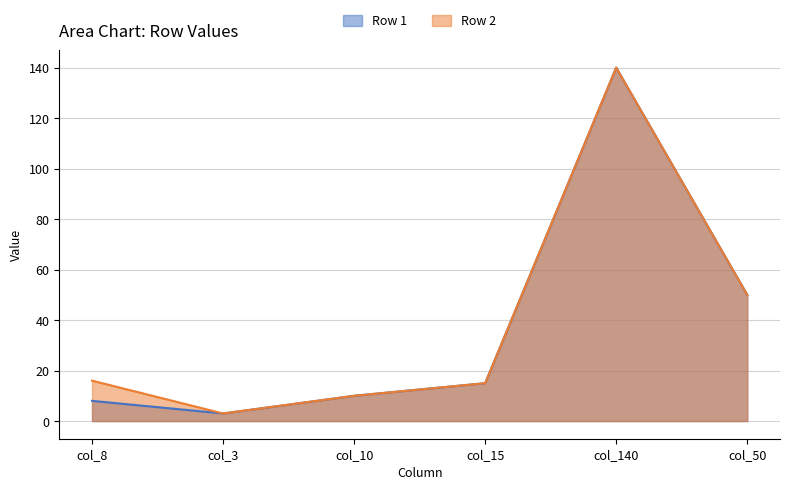

Where is the first local minimum for Row 1?

col_3